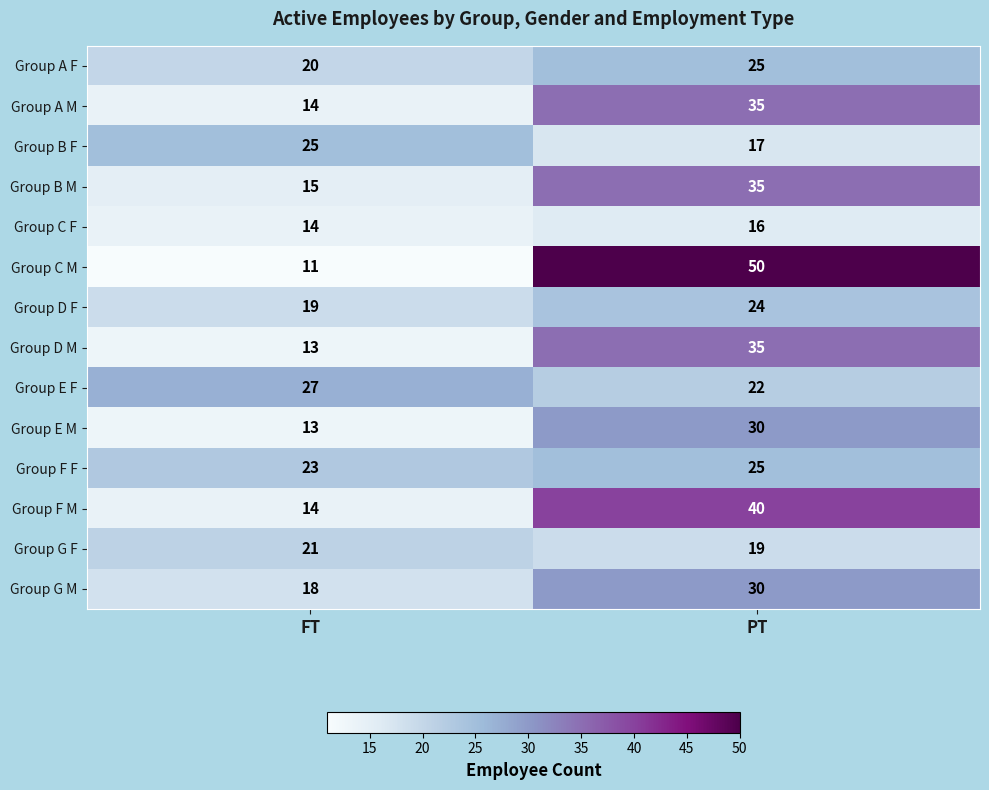

List the labels in order of Group B F value, largest first.

FT, PT